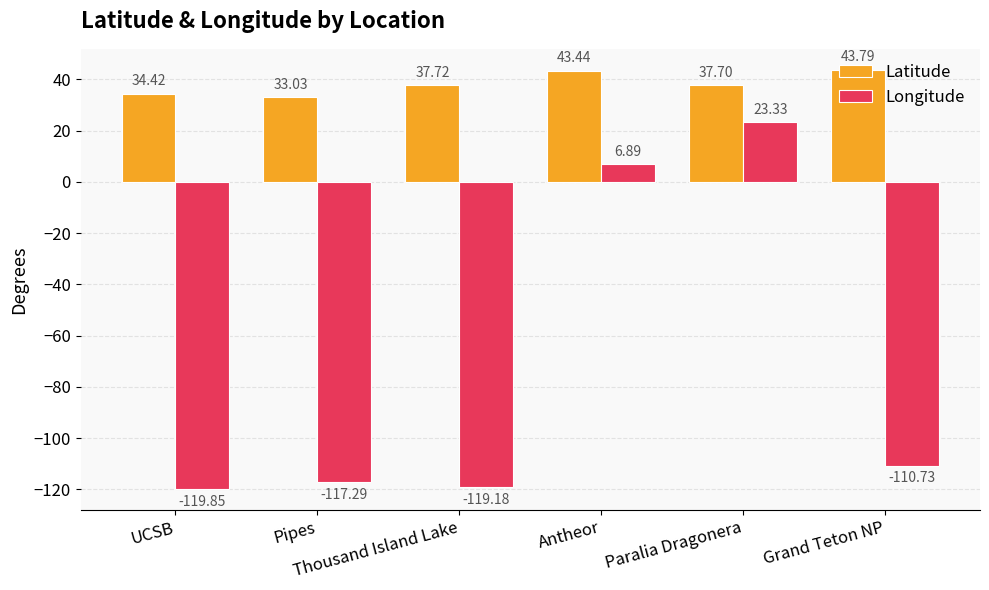

What is the difference between the highest and lowest values at Thousand Island Lake?

156.9